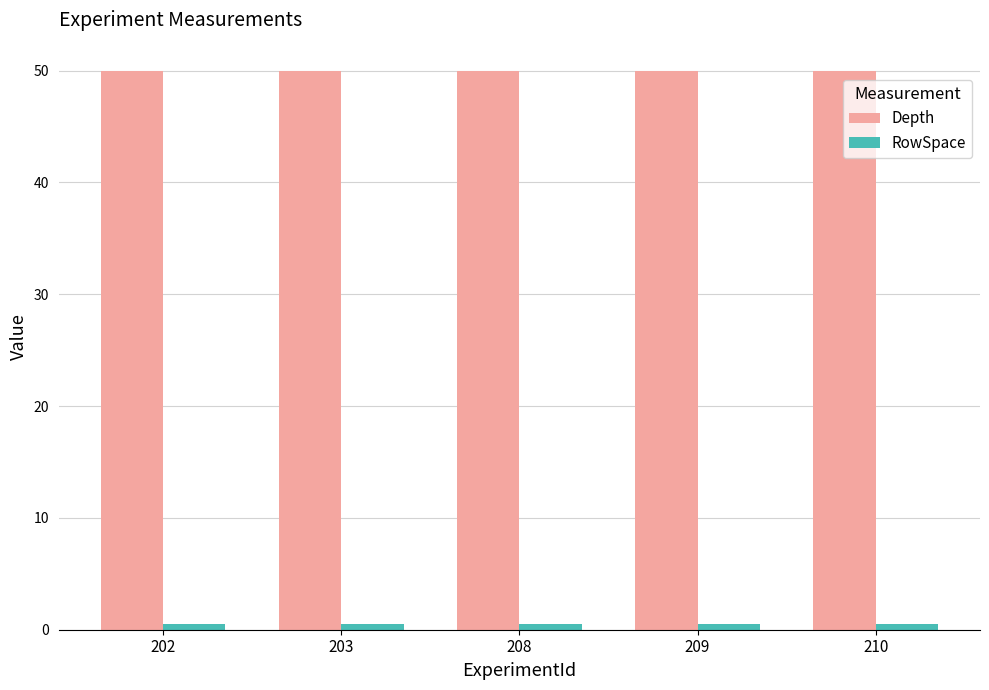

What is the maximum value for Depth?

50.0